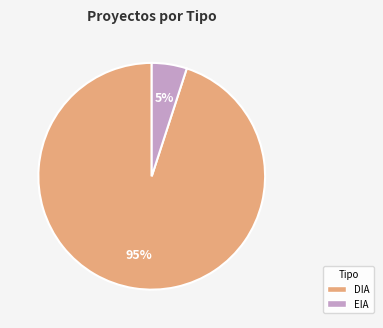

Count the number of slices in the pie.

2